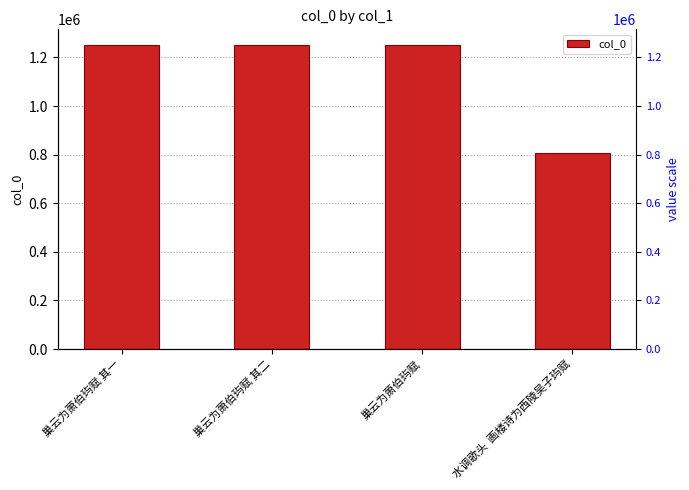

List the labels in order of value, smallest first.

水调歌头  画楼诗为西陵吴子玙赋, 巢云为萧伯玙赋 其一, 巢云为萧伯玙赋 其二, 巢云为萧伯玙赋